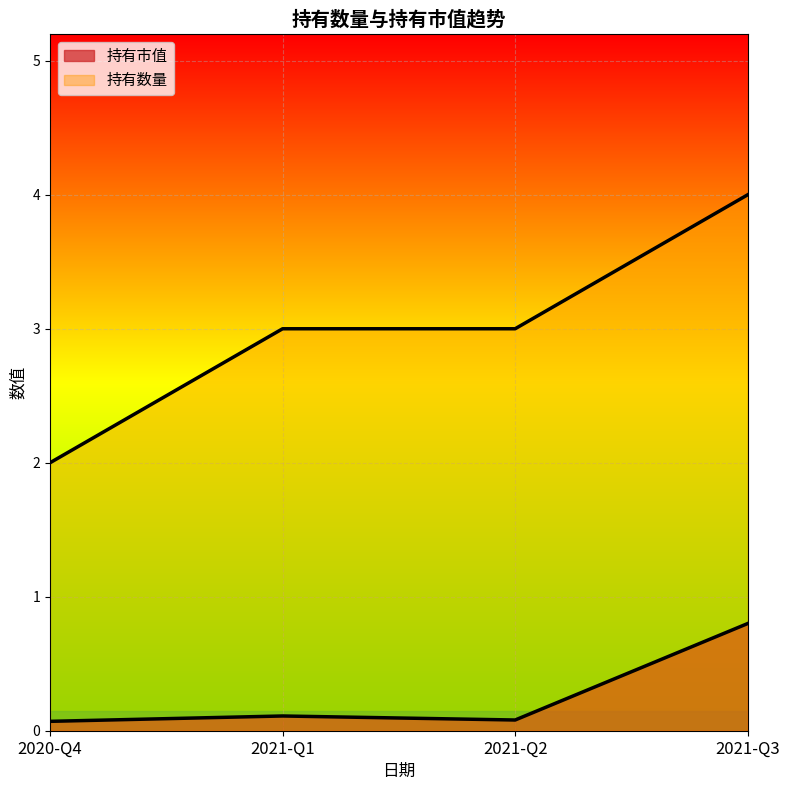

True or false: 持有市值 has a value of 0.1 at 2021-Q1.

True